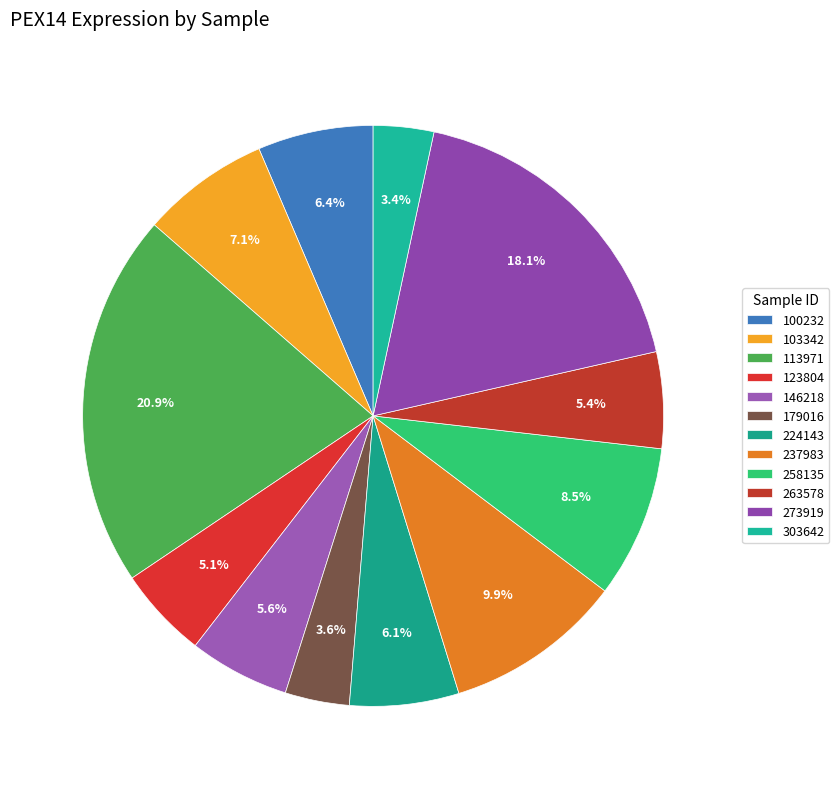

Does 123804 account for over 50% of the chart?

No